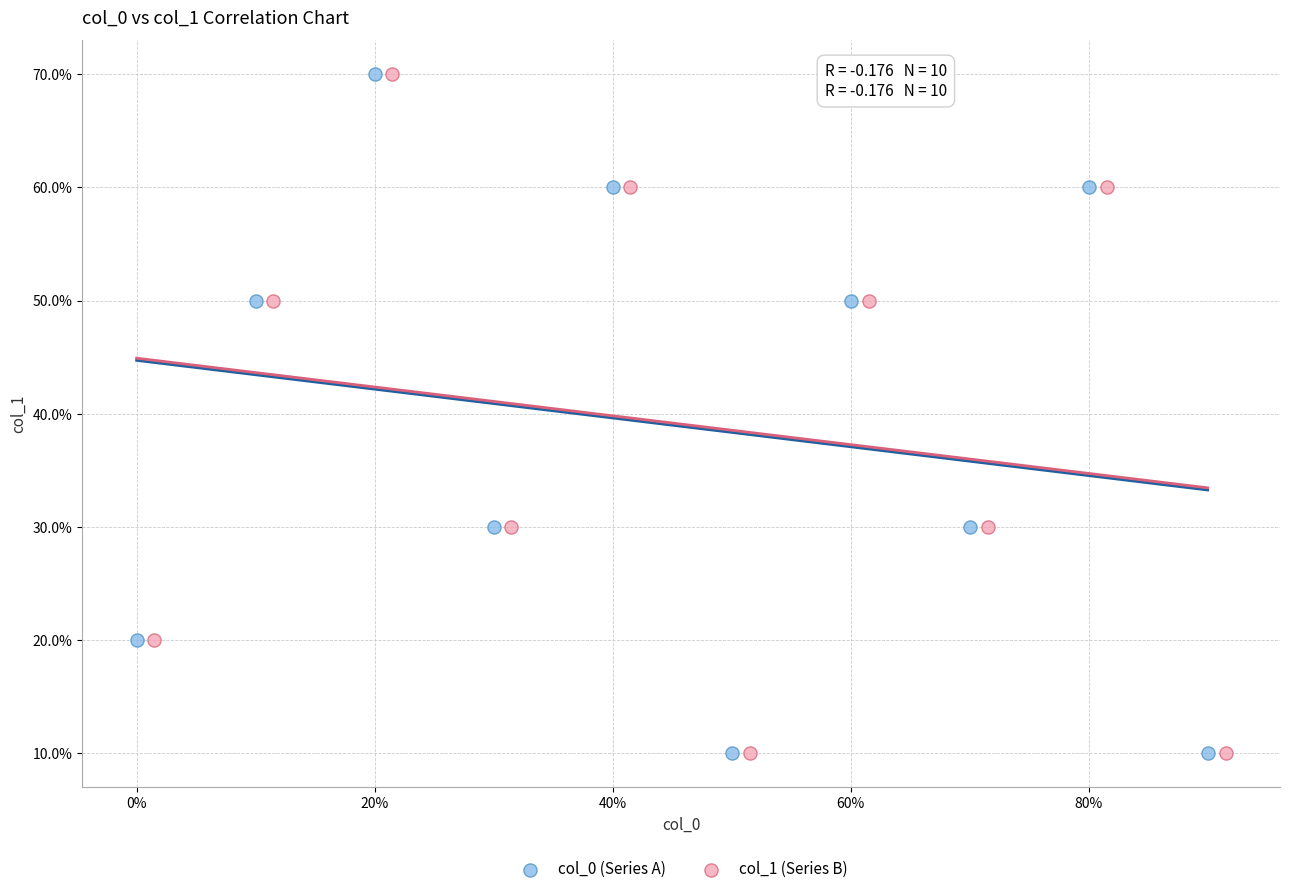

What are all the series names shown in the legend?

col_0 (Series A), col_1 (Series B)